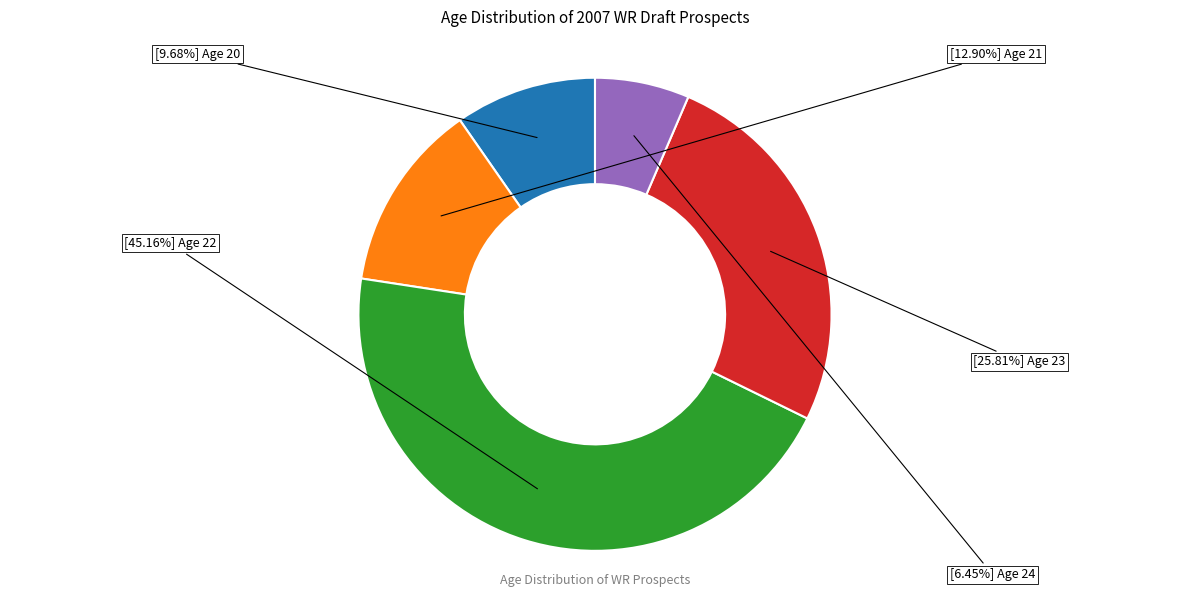

Is there a majority slice in this chart?

No